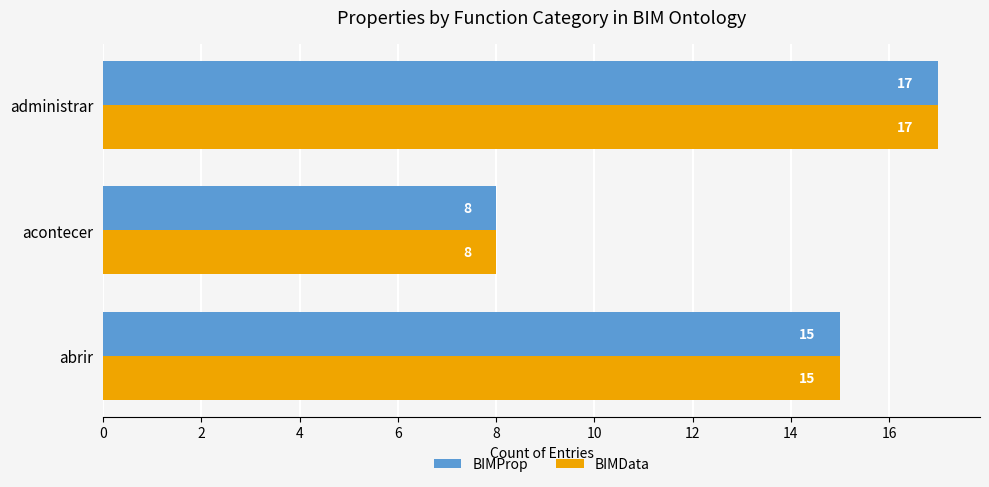

What is the maximum value for BIMData?

17